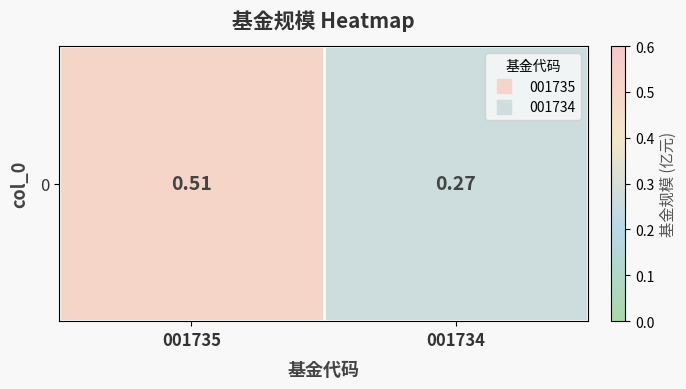

What is the difference between the values at 001735 and 001734?

0.2